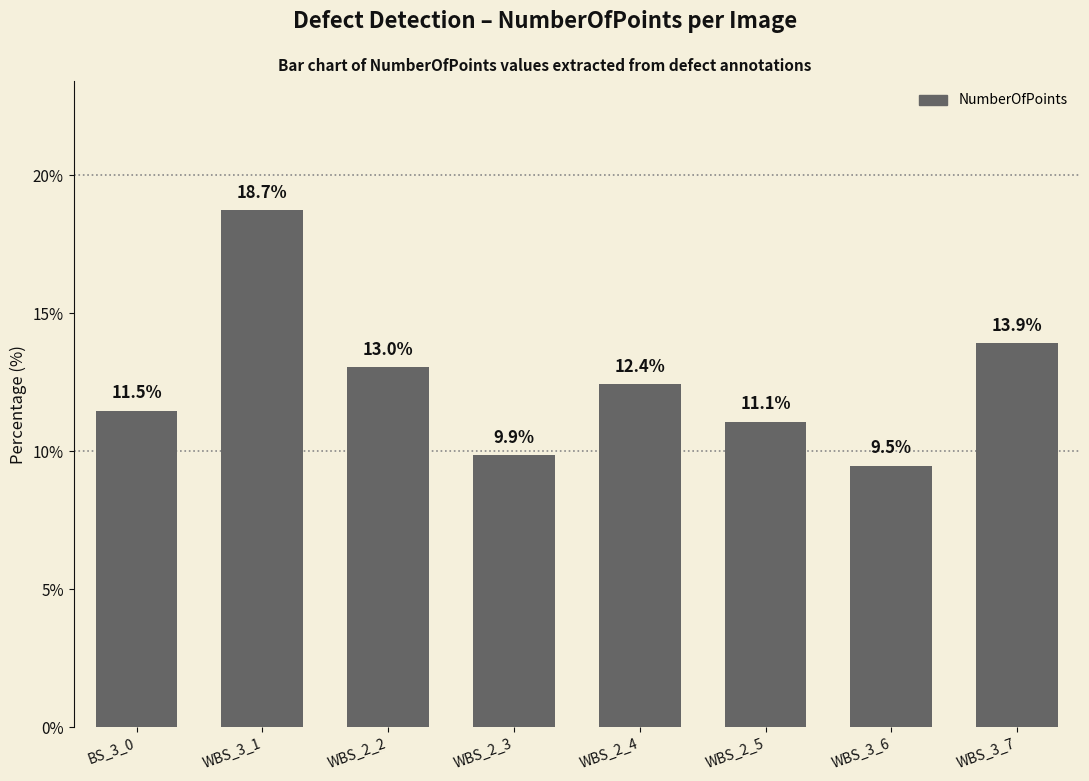

Reading left to right, extract all data points from this chart.

BS_3_0=11.5	WBS_3_1=18.7	WBS_2_2=13.0	WBS_2_3=9.9	WBS_2_4=12.4	WBS_2_5=11.1	WBS_3_6=9.5	WBS_3_7=13.9